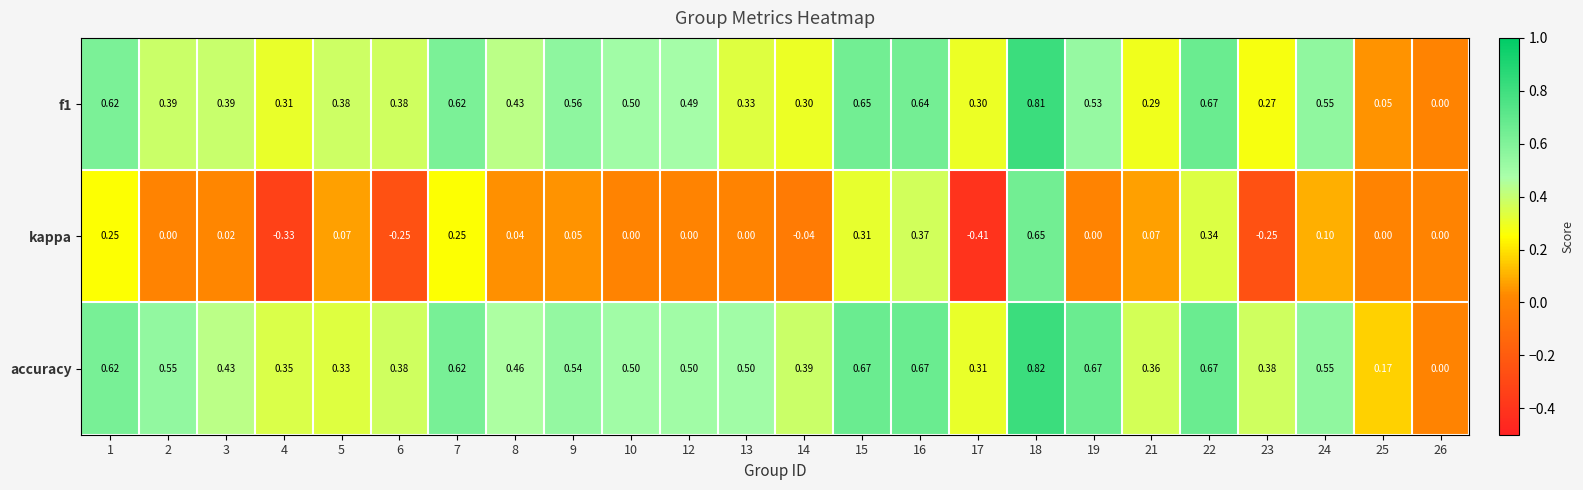

Which series changed the most between 18 and 25?

f1